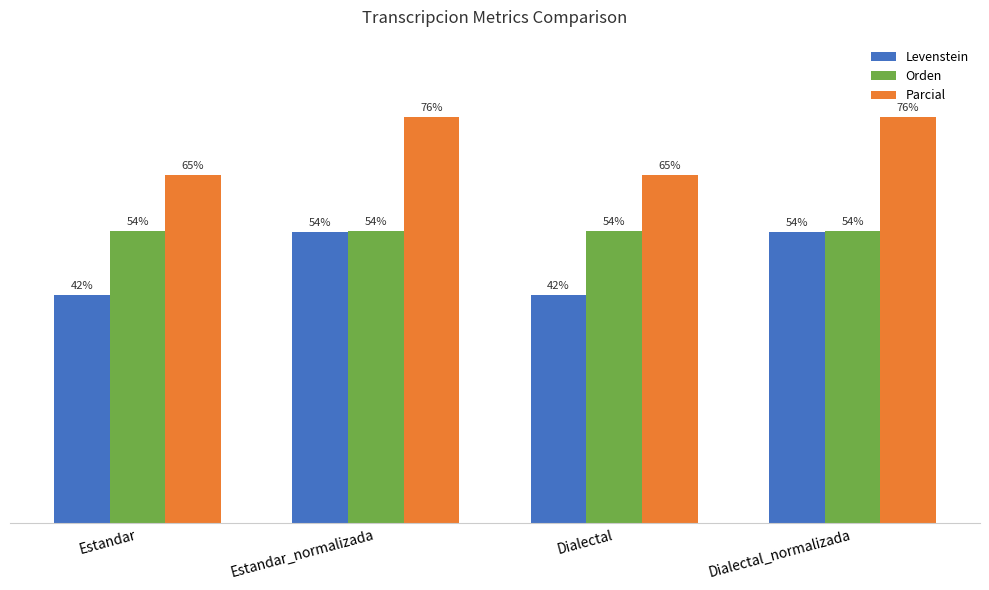

Which series has the widest spread of values?

Levenstein